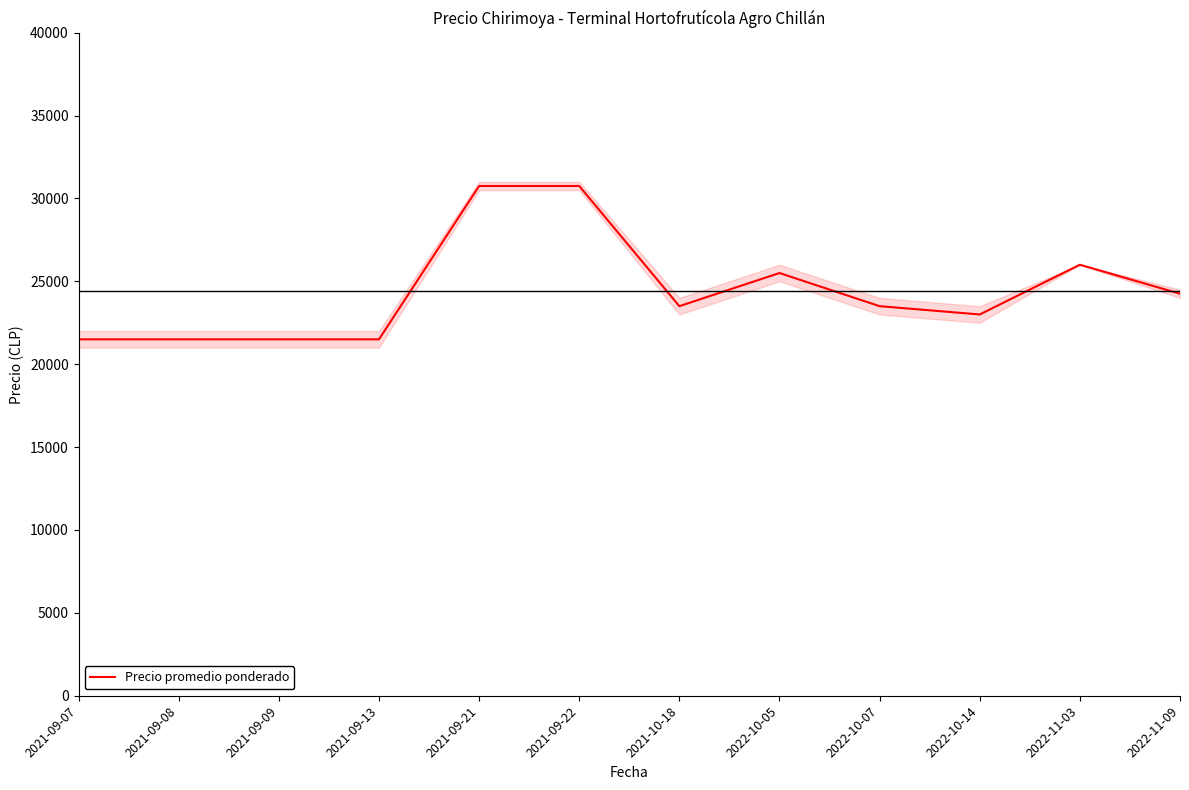

What value does the data have at 2021-09-22, to the nearest 50?

30750